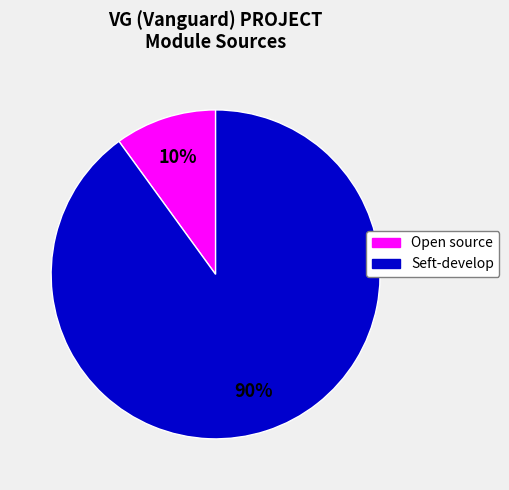

To the nearest percent, what is the average slice percentage?

50%